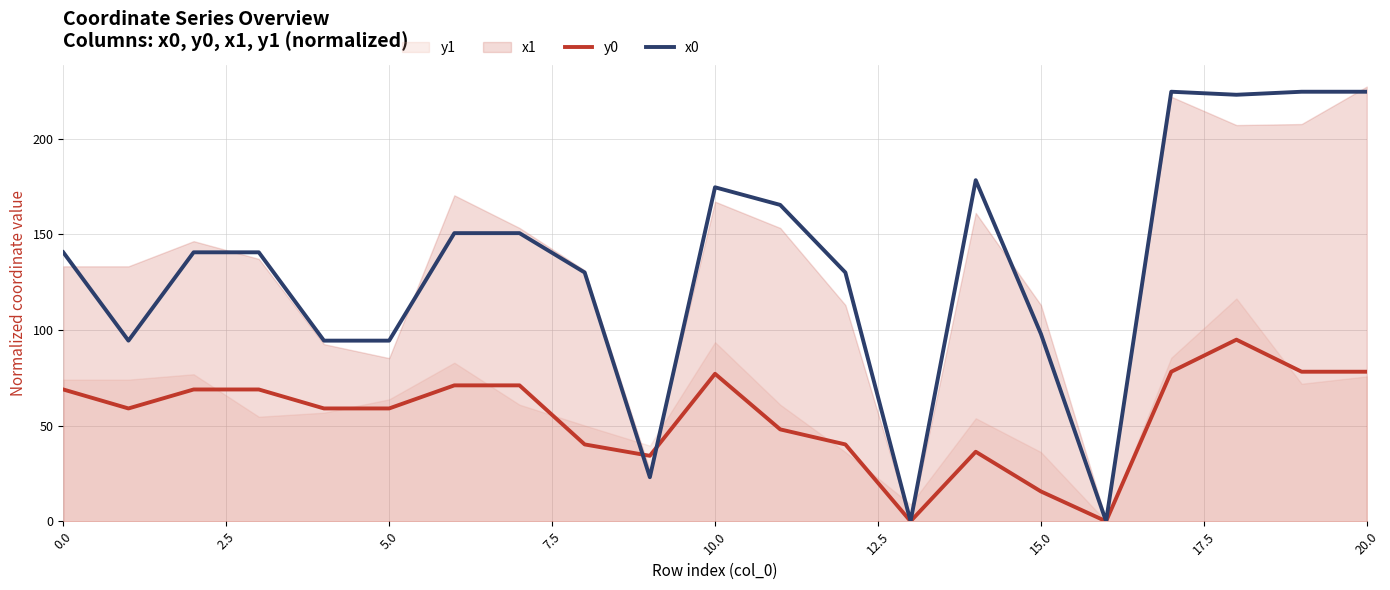

How many intersections are there between y0 and x0?

2